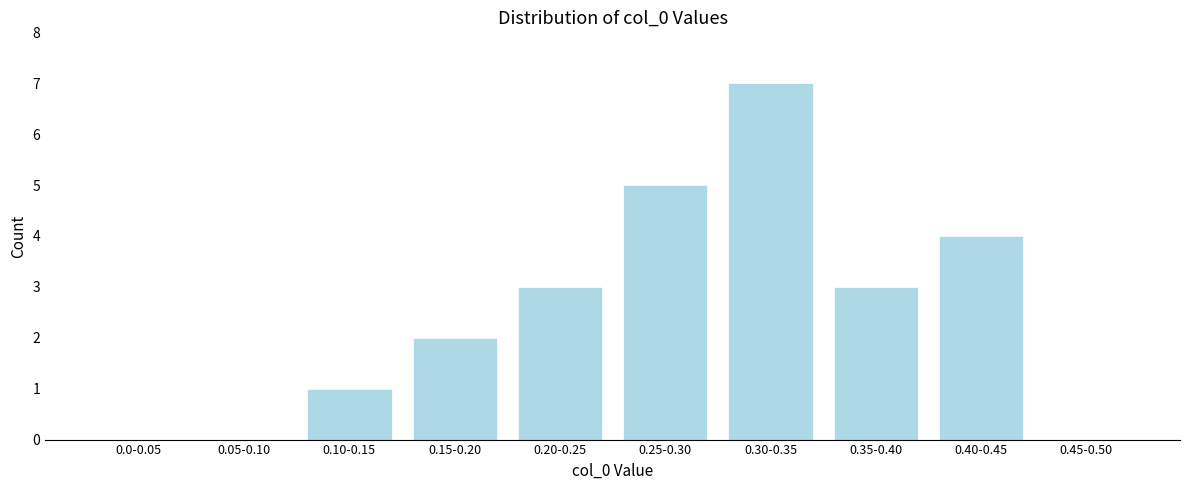

Reading left to right, what are all the values shown in this chart?

0.0-0.05=0	0.05-0.10=0	0.10-0.15=1	0.15-0.20=2	0.20-0.25=3	0.25-0.30=5	0.30-0.35=7	0.35-0.40=3	0.40-0.45=4	0.45-0.50=0